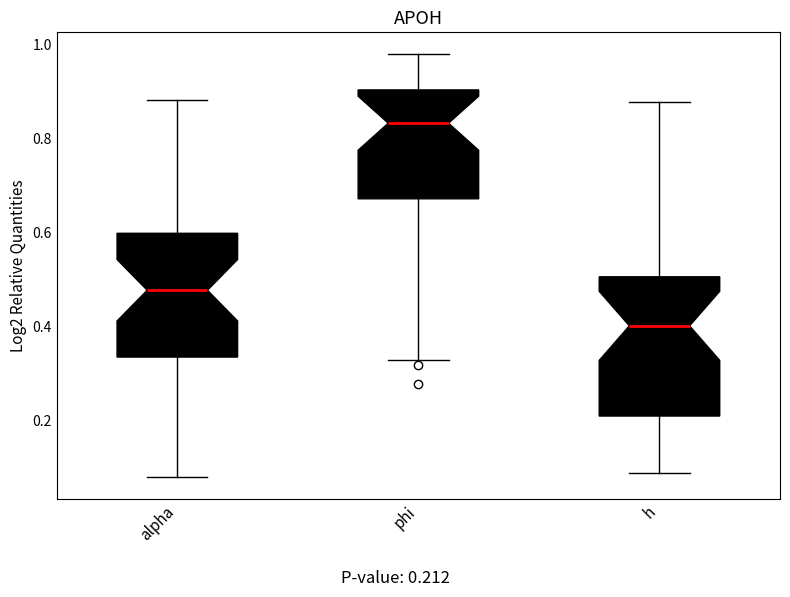

Where does the upper whisker of the box for h end on the y-axis? The values are not printed on the chart, so give them approximately, as read against the axis.

0.88